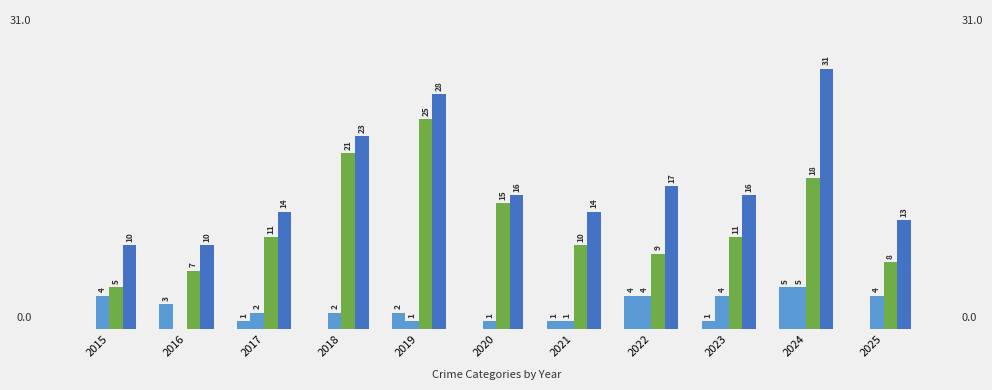

Are the bars grouped side by side (vs. stacked)?

Yes